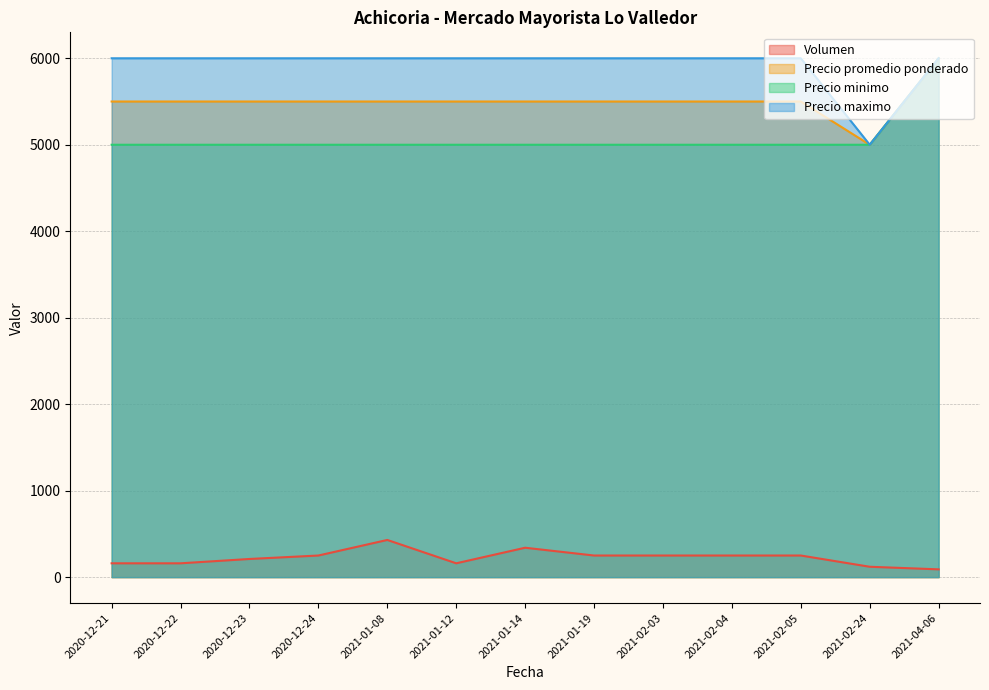

True or false: Volumen and Precio maximo intersect in this chart.

False